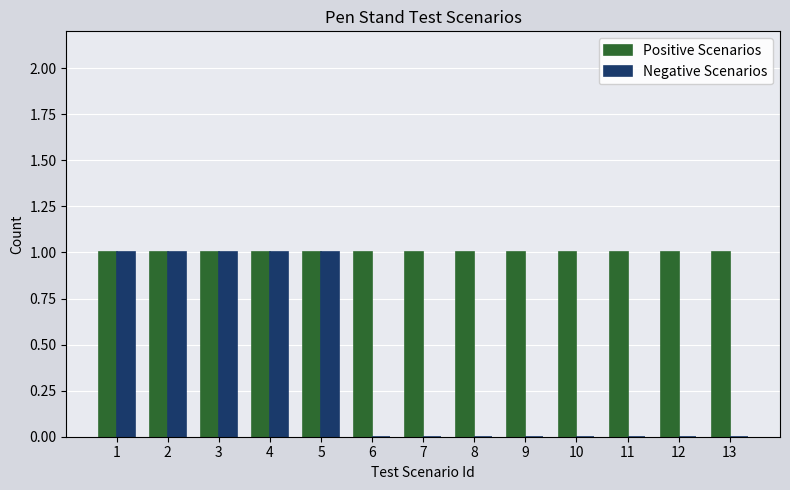

Which series changed the most between 5 and 7?

Negative Scenarios